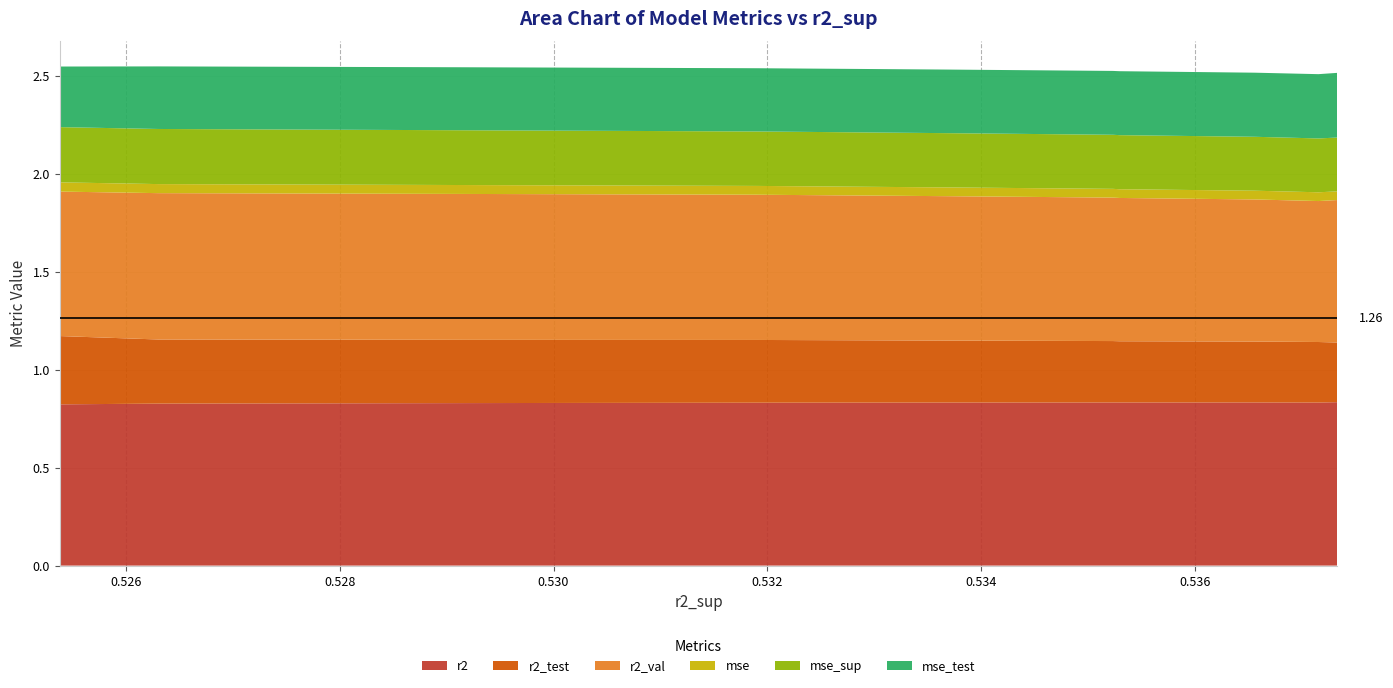

Reading left to right, extract all data points from this chart.

r2: 0.8	0.8	0.8	0.8	0.8	0.8	0.8	0.8	0.8	0.8
r2_test: 0.3	0.3	0.3	0.3	0.3	0.3	0.3	0.3	0.3	0.3
r2_val: 0.7	0.7	0.7	0.7	0.7	0.7	0.7	0.7	0.7	0.7
mse: 0.0	0.0	0.0	0.0	0.0	0.0	0.0	0.0	0.0	0.0
mse_sup: 0.3	0.3	0.3	0.3	0.3	0.3	0.3	0.3	0.3	0.3
mse_test: 0.3	0.3	0.3	0.3	0.3	0.3	0.3	0.3	0.3	0.3